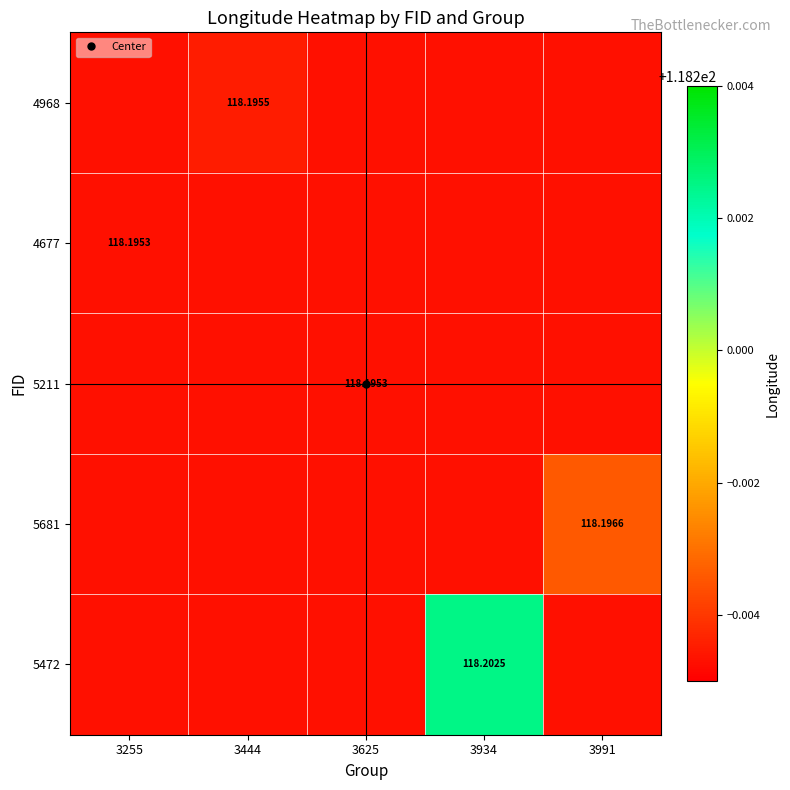

What is the sum of all 5211 values?

591.0